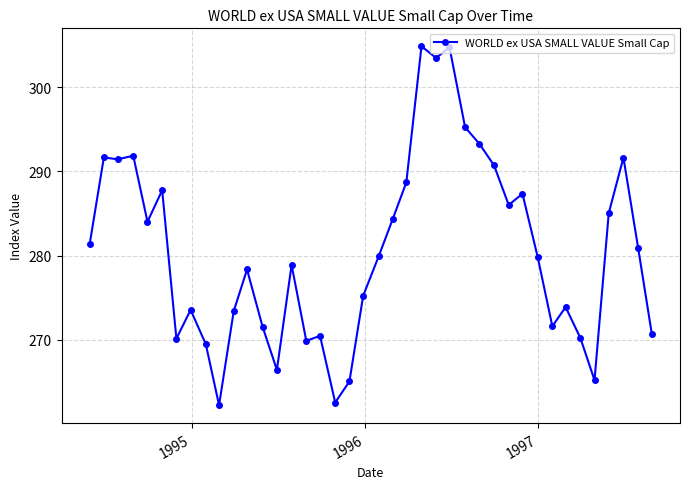

True or false: the data has more than 1 interior local peaks.

True